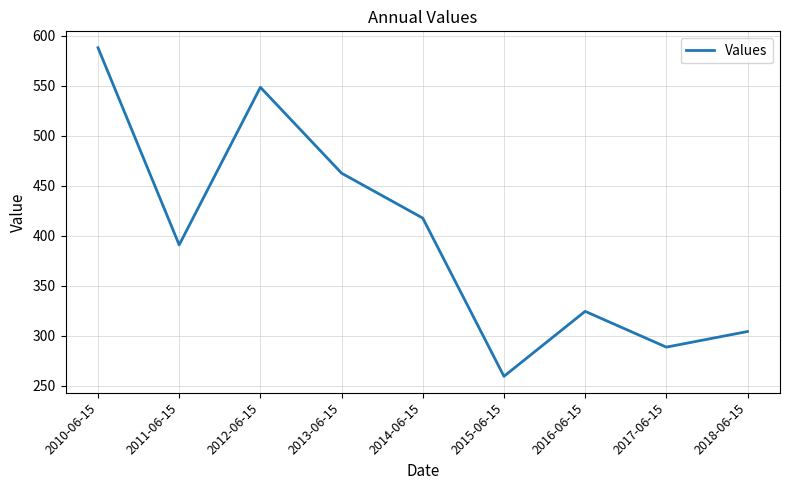

Count the number of values greater than 391.

5